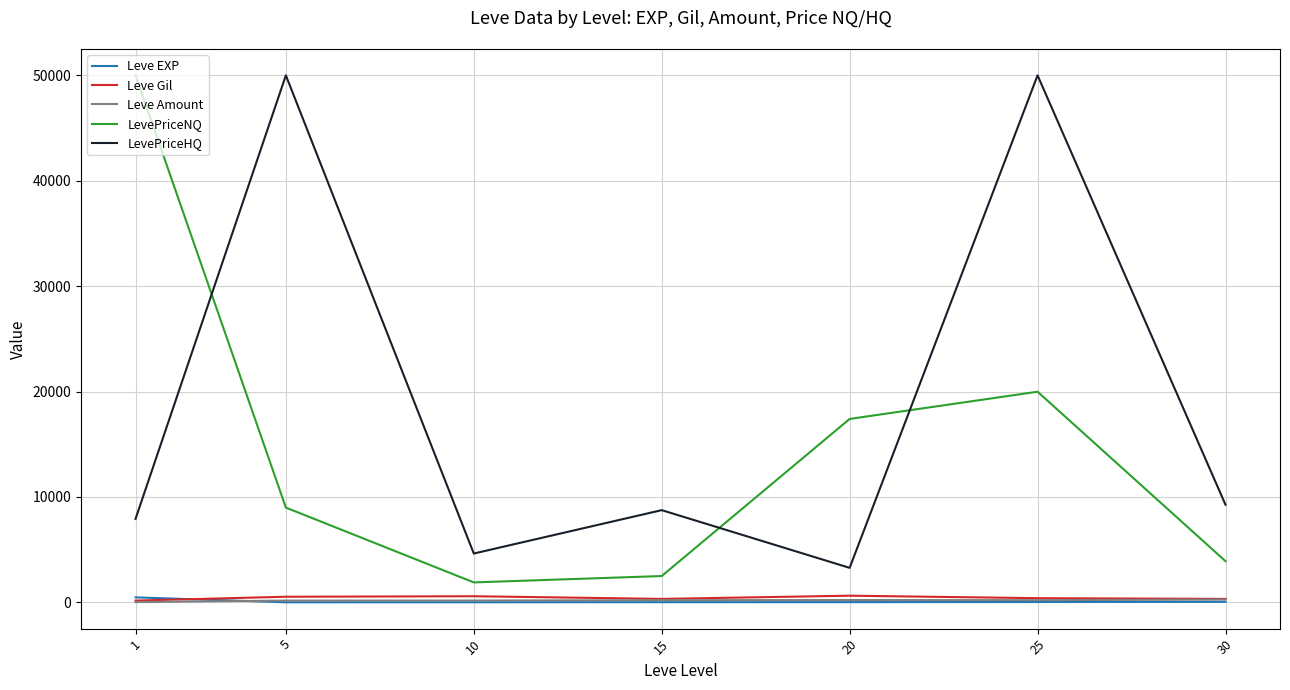

How many distinct data groups are displayed?

5